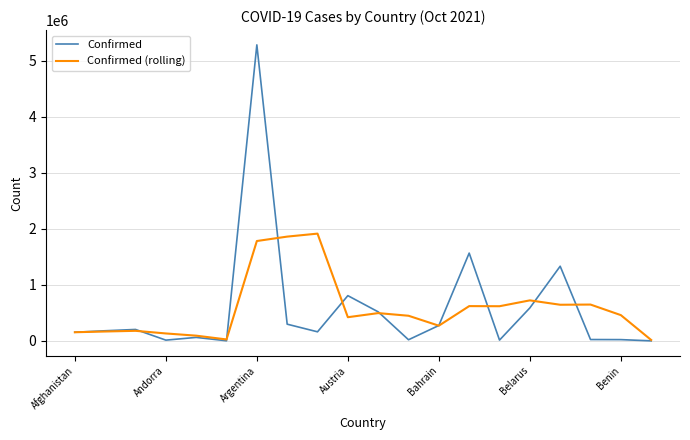

Rank the series by their maximum value, from highest to lowest.

Confirmed, Confirmed (rolling)